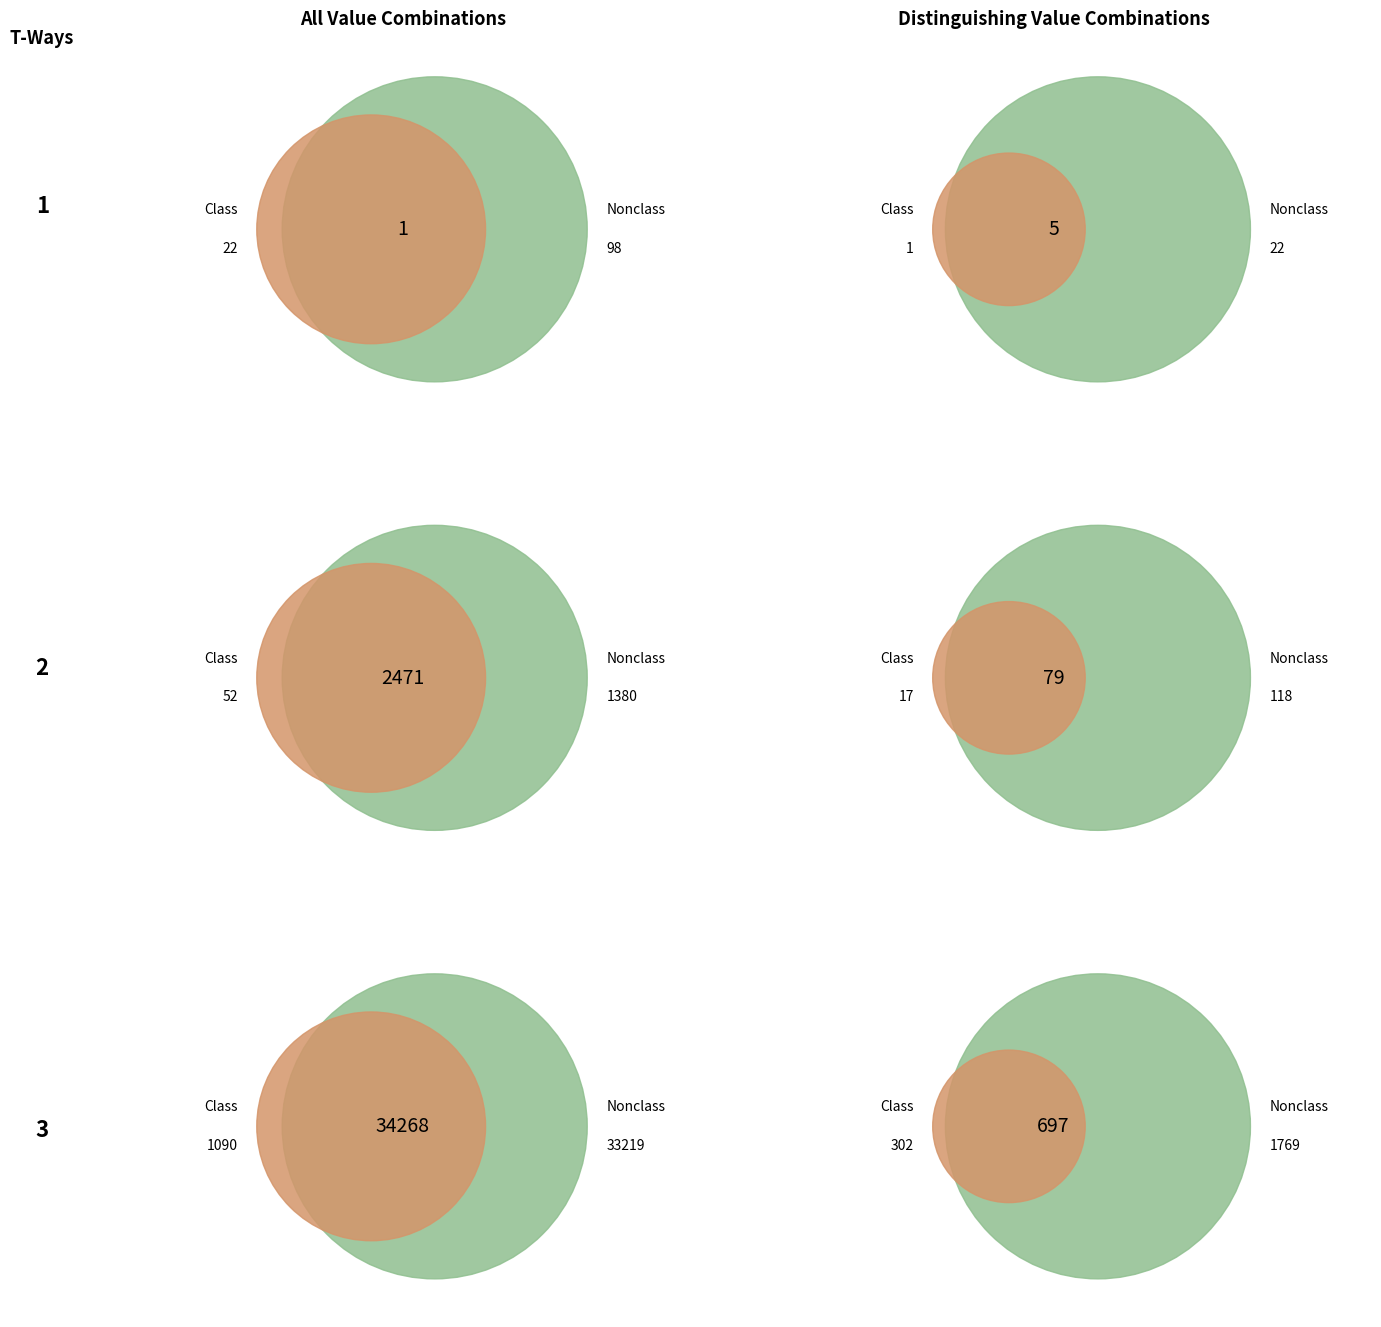

To the nearest percent, what is the average slice percentage?

33%